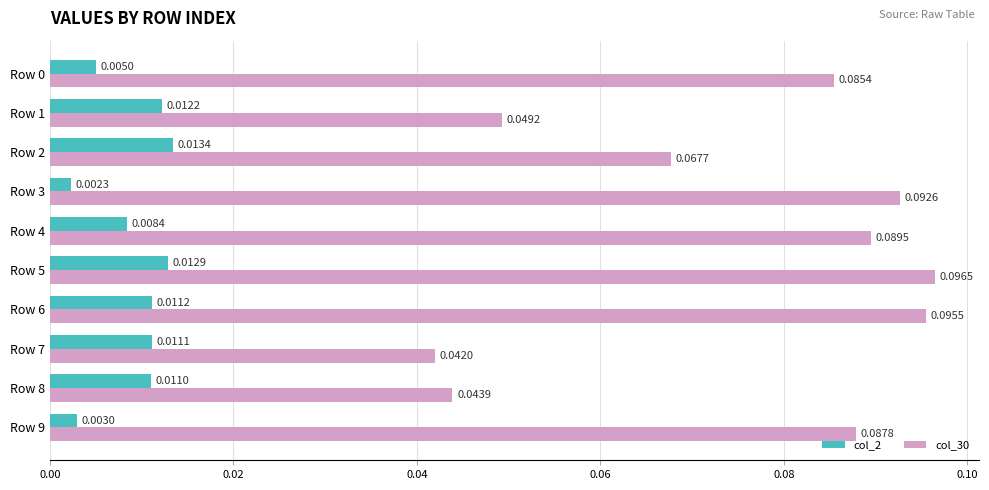

At how many categories does at least one series exceed 0?

10